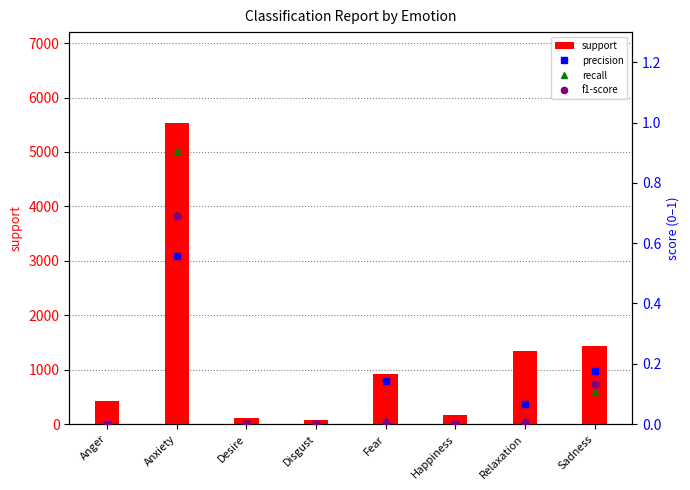

Count the number of data series in this chart.

4